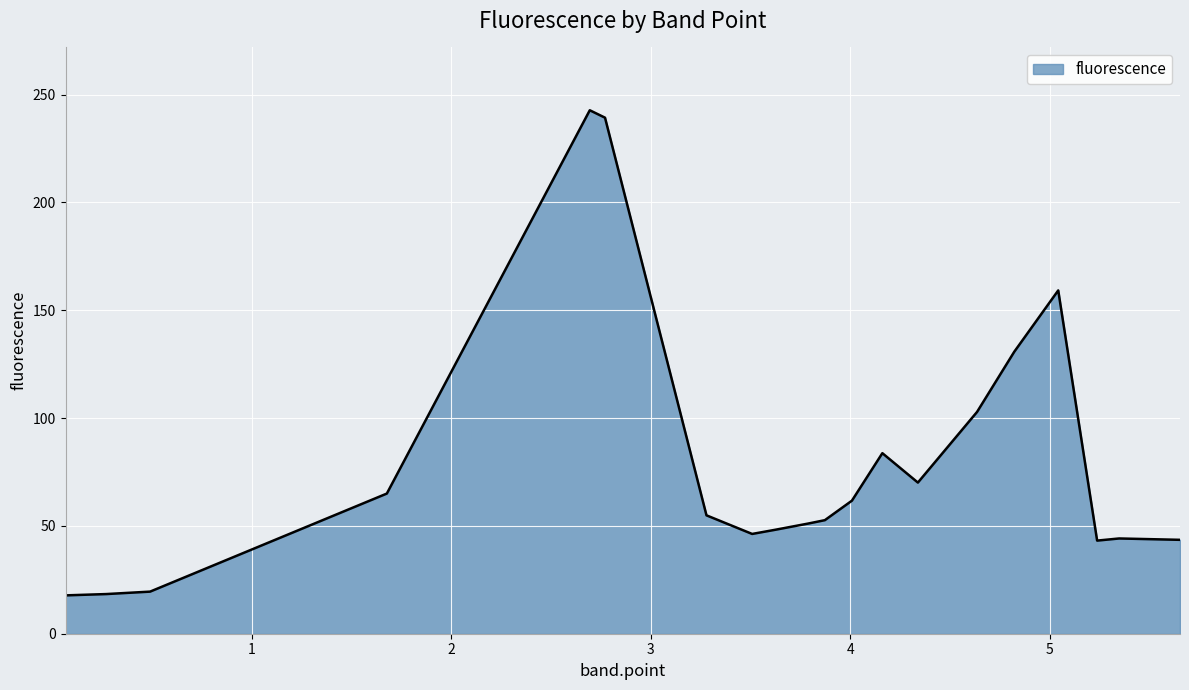

What is the maximum value shown in the chart?

242.8